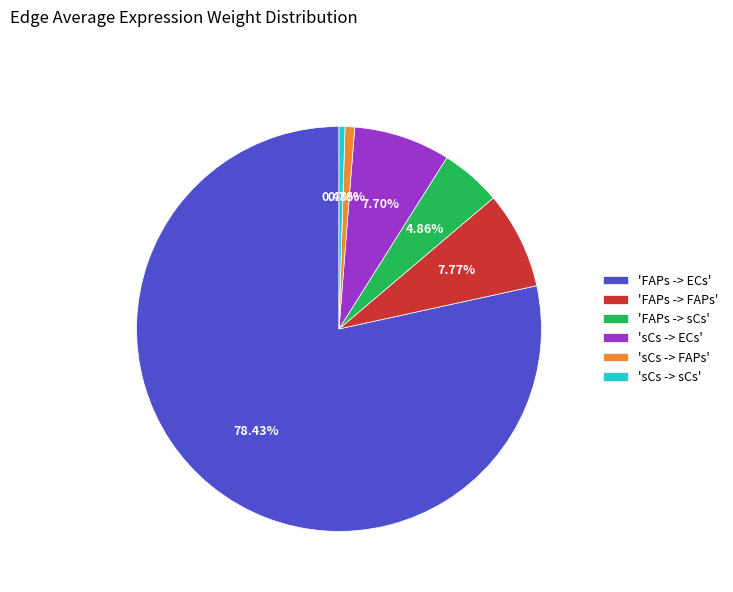

What is the ratio of the value at 'sCs -> ECs' to the value at 'FAPs -> FAPs'?

1.0